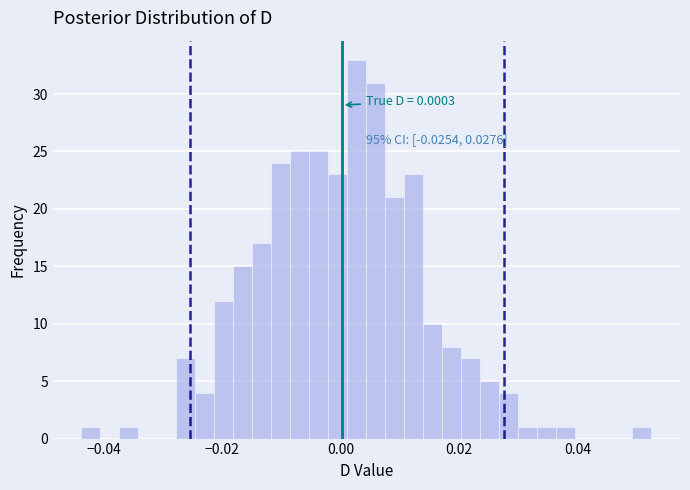

Read against the x-axis, roughly where is the centre of the tallest bar?

0.002